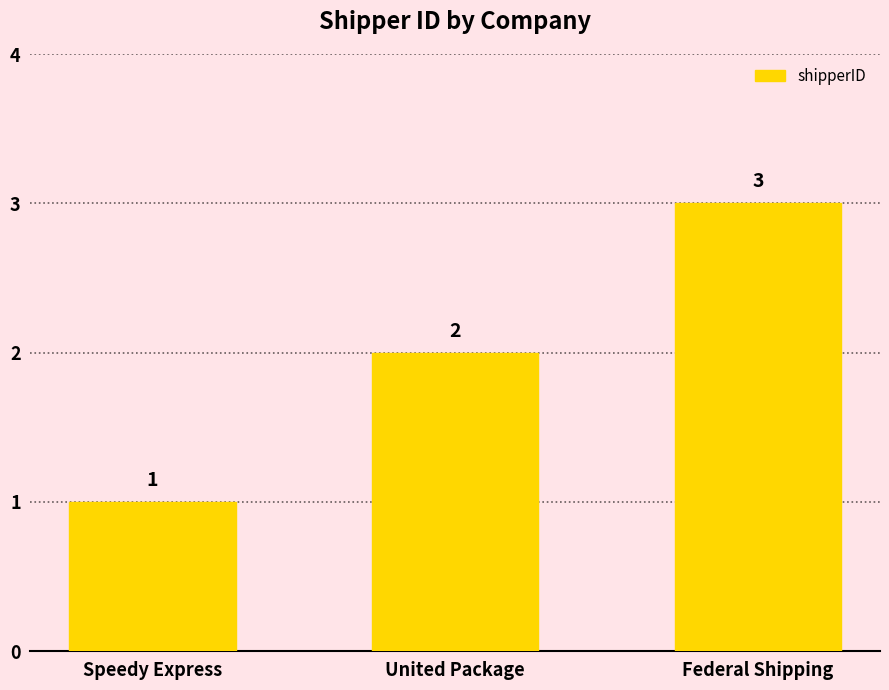

What is the value of the 1st bar from the left?

1